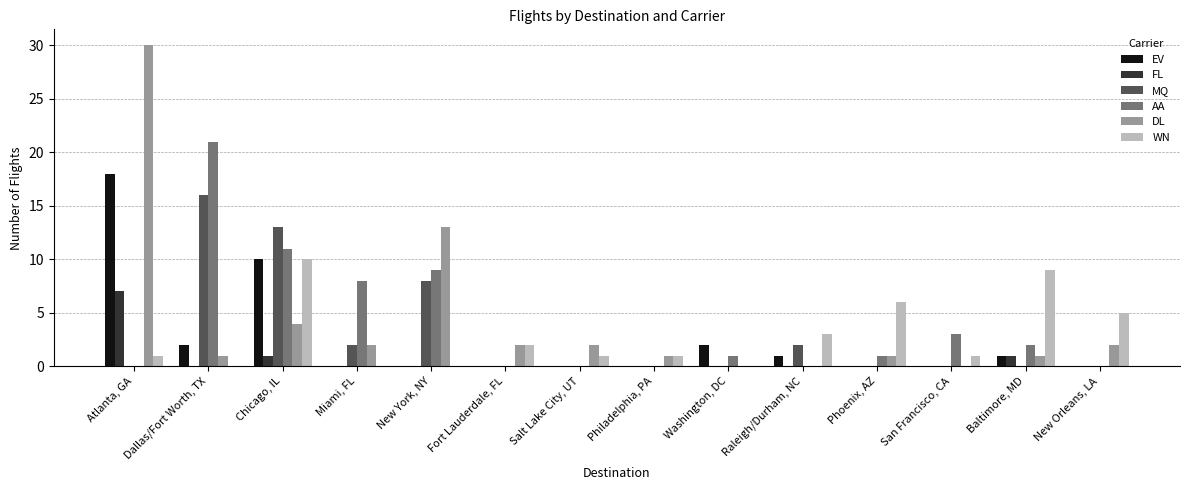

How many data points does each series have?

14